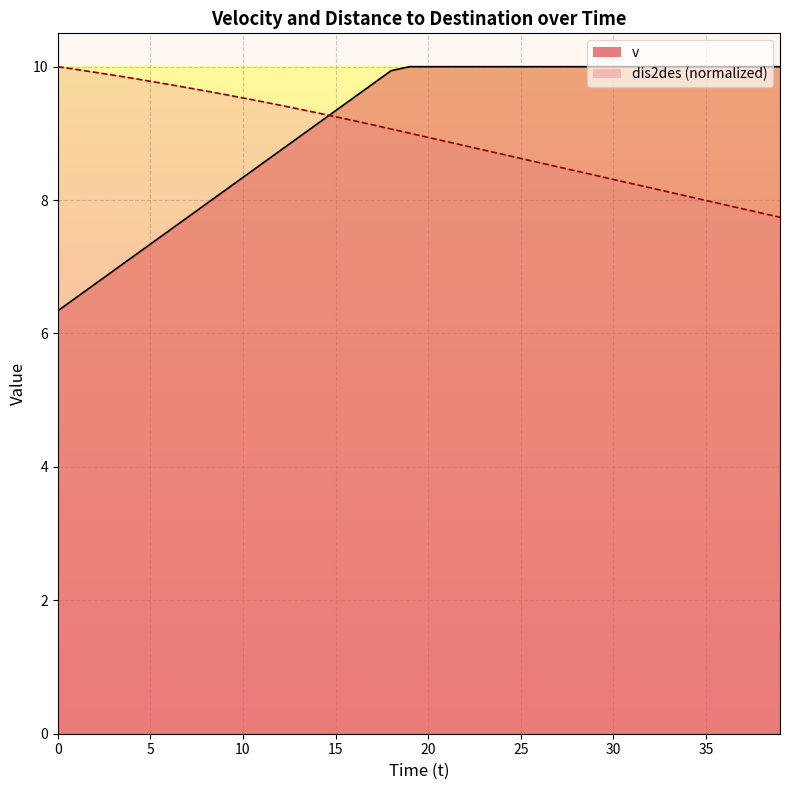

At 36, list the series in order from largest to smallest.

v, dis2des